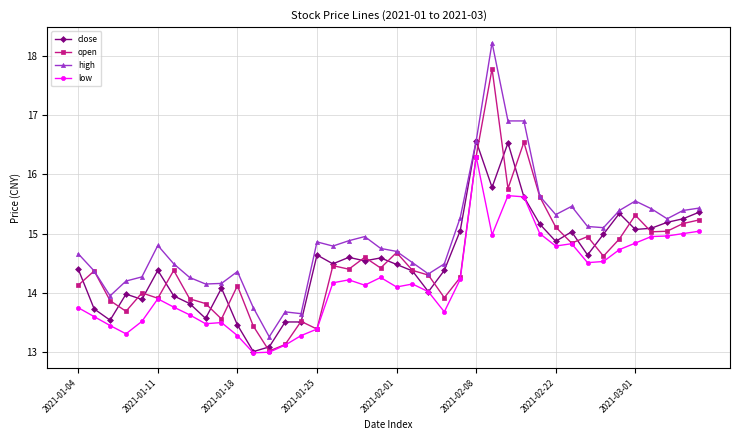

What is the minimum value for open?

13.0